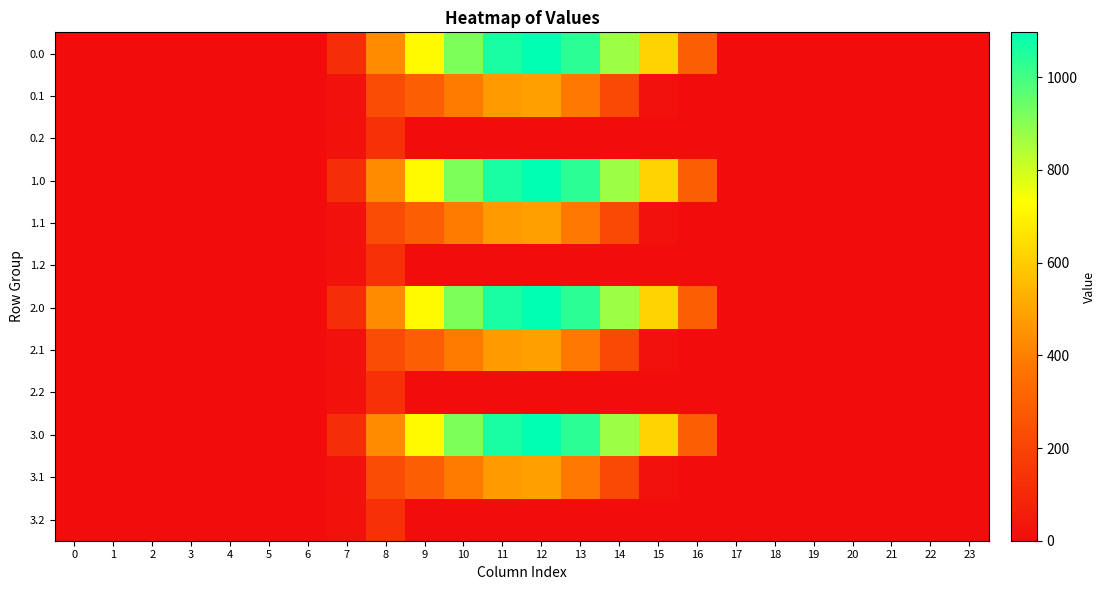

At 5, list the series in order from smallest to largest.

0.0, 0.1, 0.2, 1.0, 1.1, 1.2, 2.0, 2.1, 2.2, 3.0, 3.1, 3.2